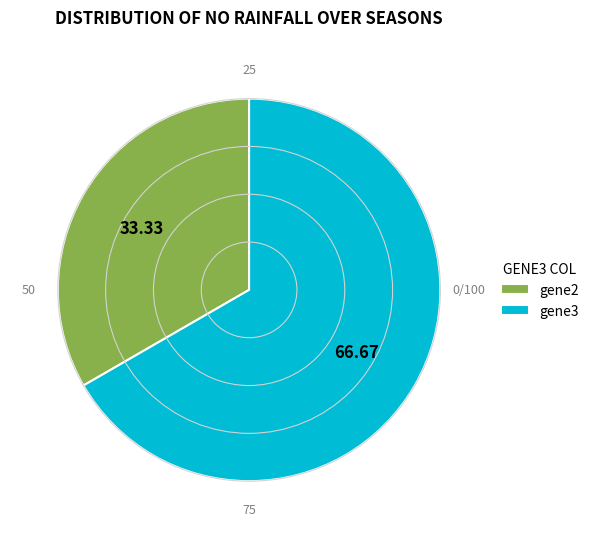

Does gene2 account for over 50% of the chart?

No